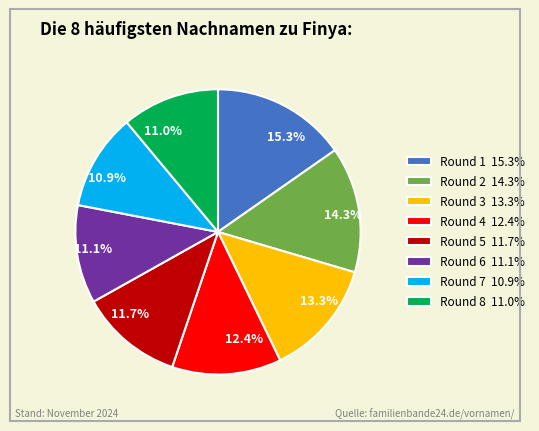

To the nearest percent, what is the difference between the Round 2 and Round 7 slice percentages?

3%